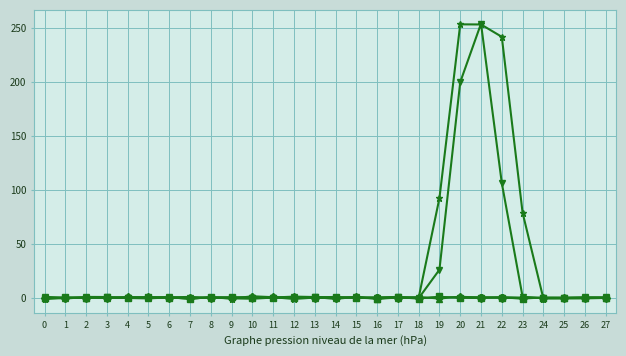

What is the spread (max minus min) of values at 21?

254.3